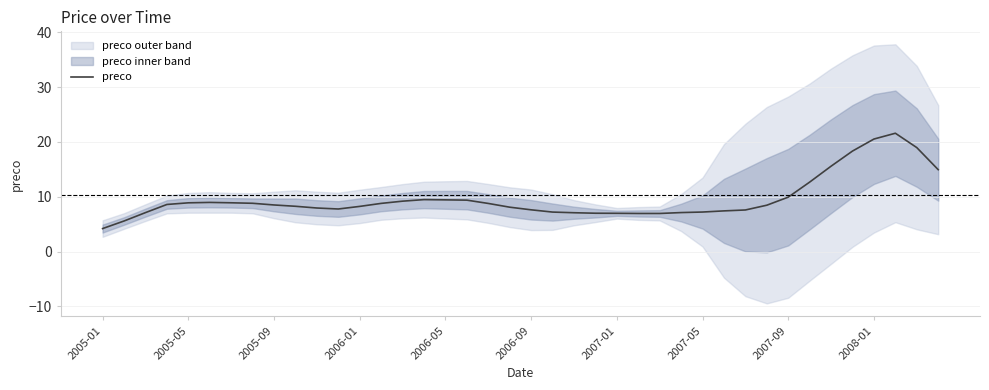

The value of preco at 2005-05 is 8.9. True or false?

True